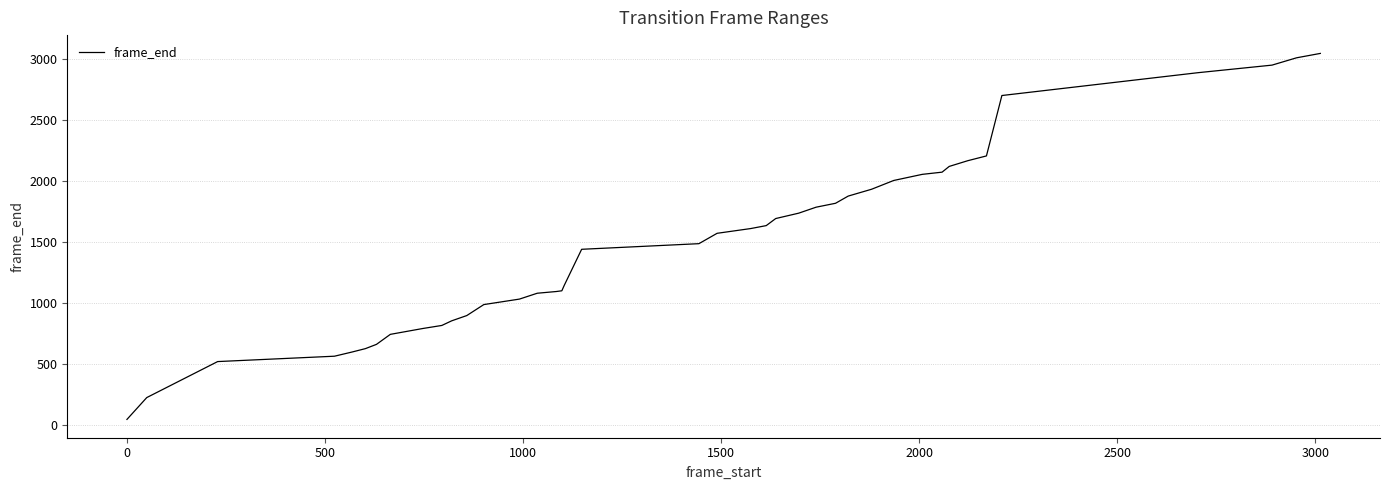

What is the maximum value shown in the chart?

3048